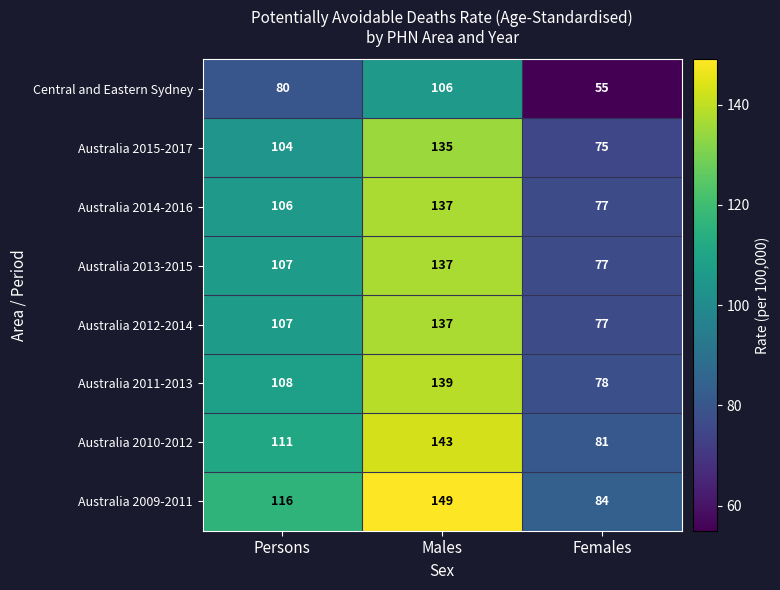

The value of Central and Eastern Sydney at Males is 106. True or false?

True